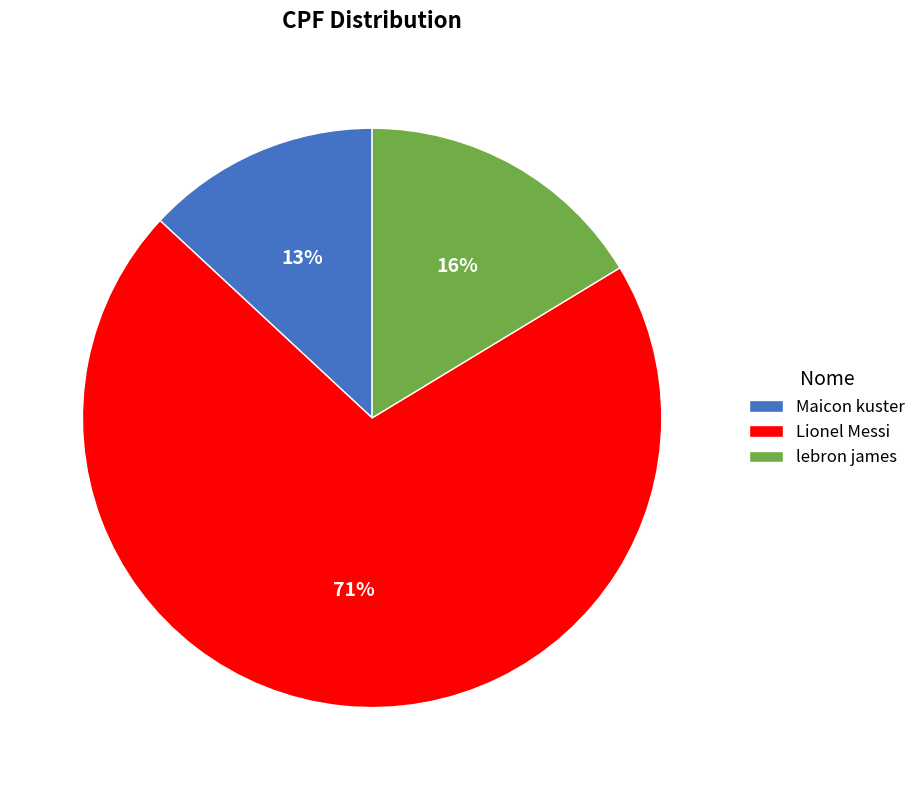

True or false: Lionel Messi accounts for 63% of the total.

False